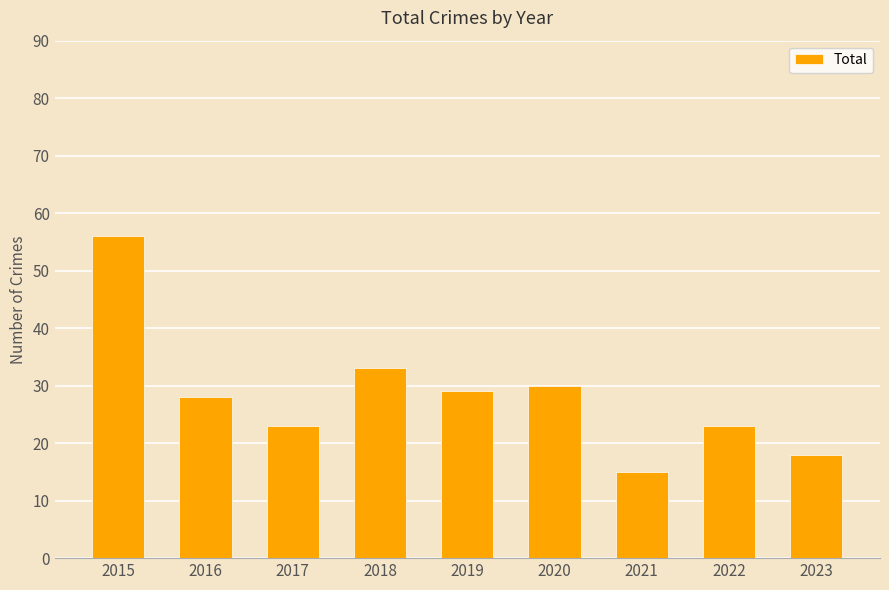

True or false: the data shows 25 at 2023.

False